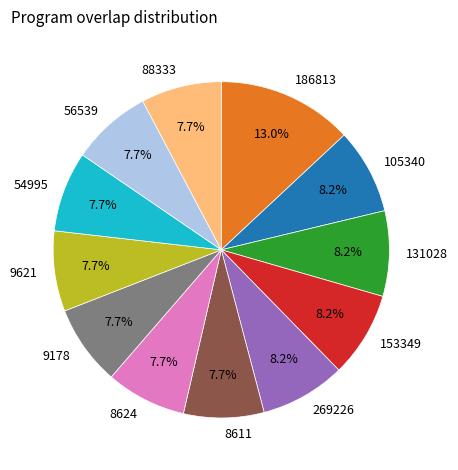

What portion of the pie excludes 8611?

92.3%